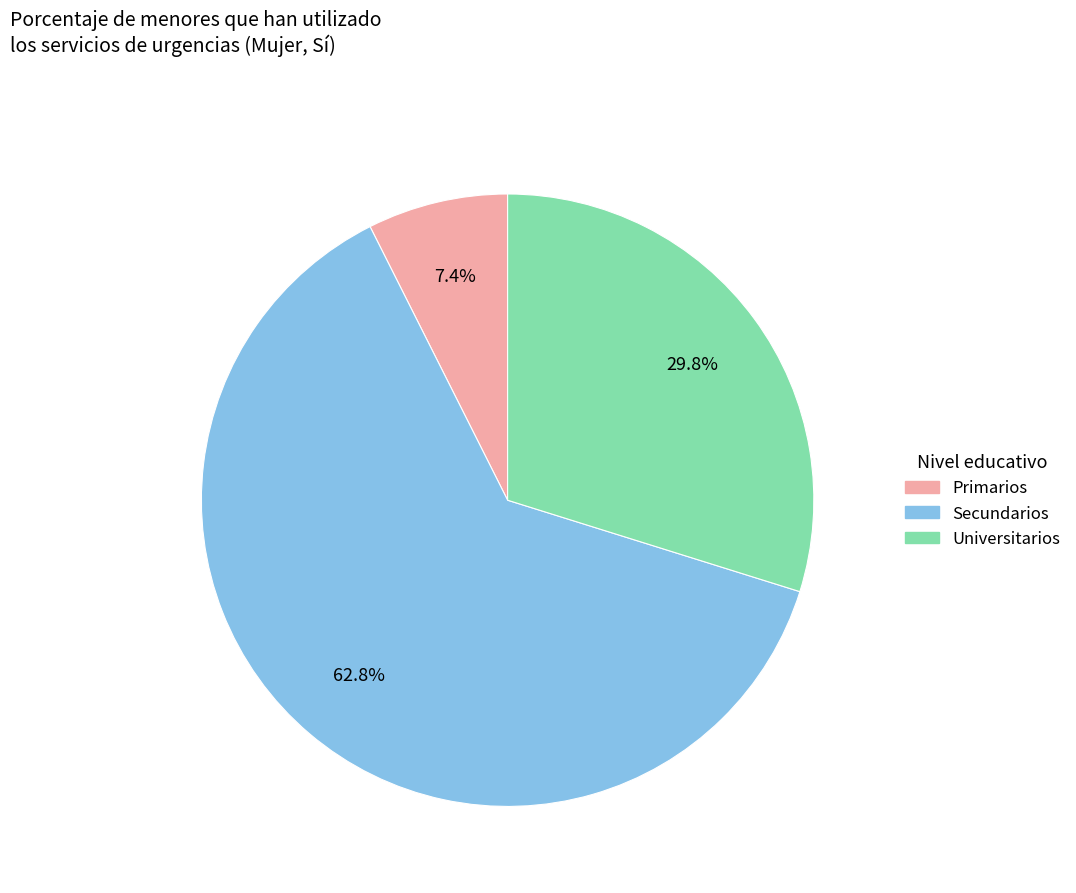

Which slice represents more than half of the pie?

Secundarios